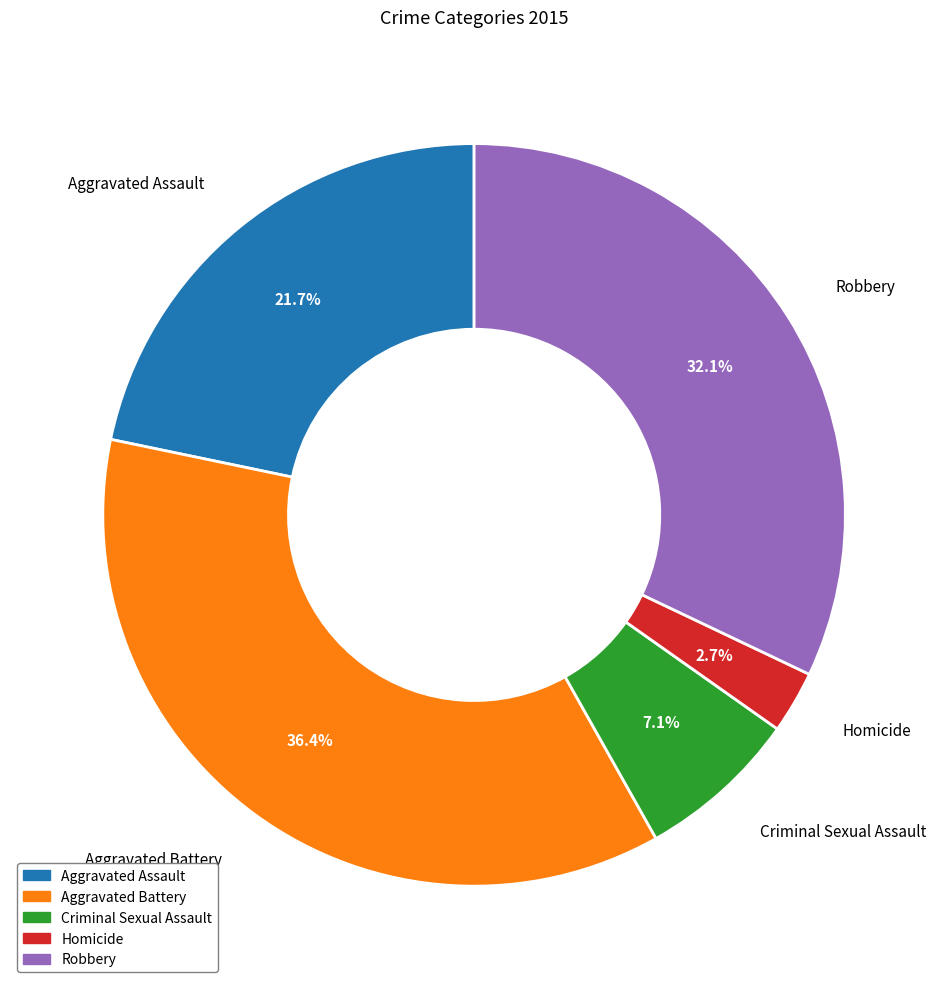

How many segments does this pie chart have?

5